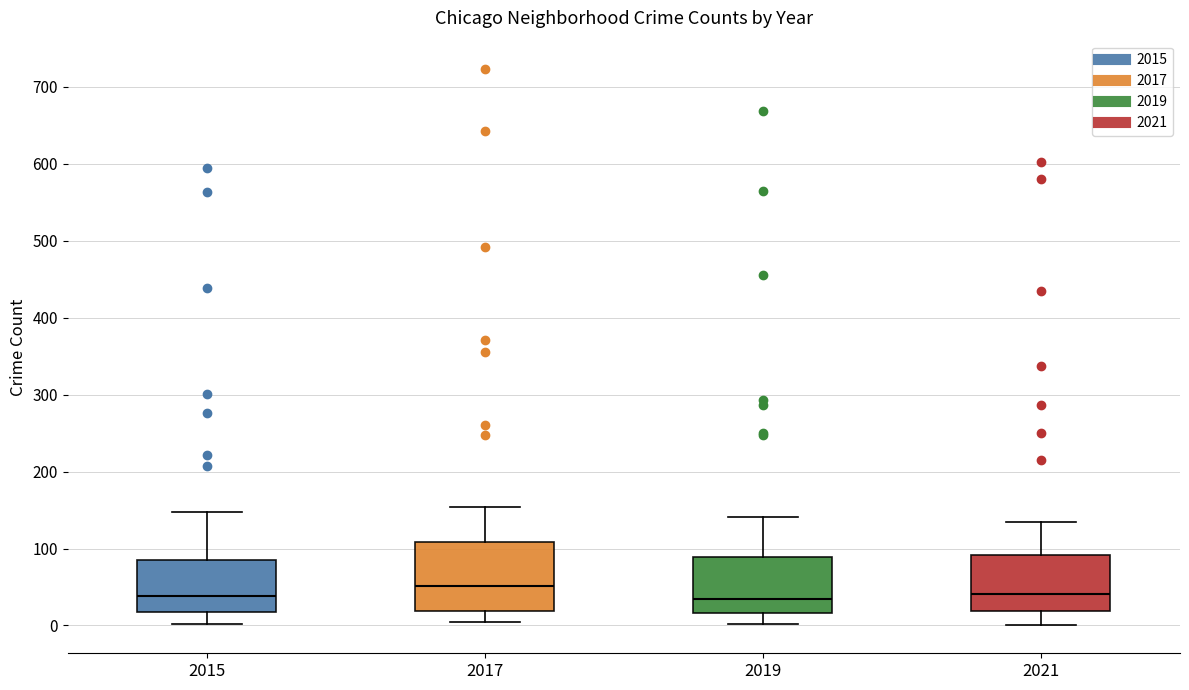

Reading left to right, read every box against the y-axis: the position of its median line, the range the box covers, and the ends of its whiskers. The values are not printed on the chart, so give them approximately, as read against the axis.

2015: median 40, box 20 to 90, whiskers 0 to 150
2017: median 50, box 20 to 110, whiskers 0 to 150
2019: median 40, box 20 to 90, whiskers 0 to 140
2021: median 40, box 20 to 90, whiskers 0 to 130